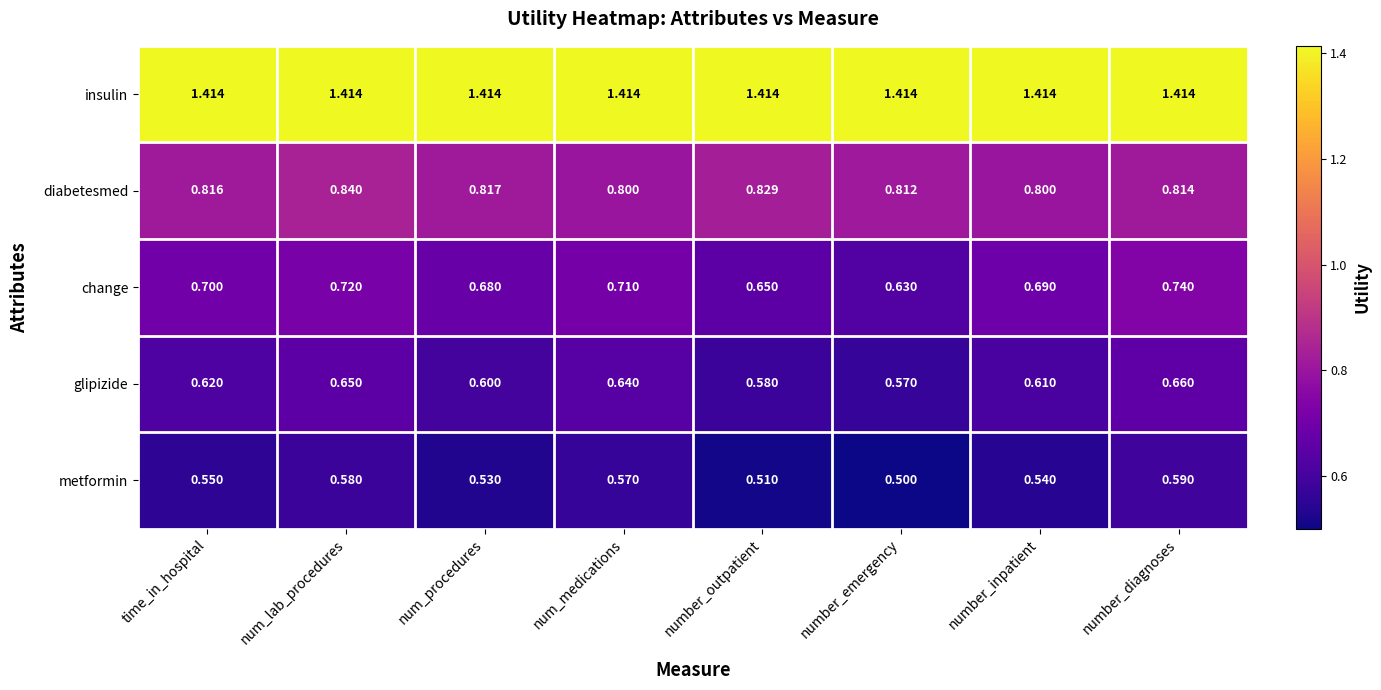

Which label corresponds to the smallest value in the chart?

number_emergency